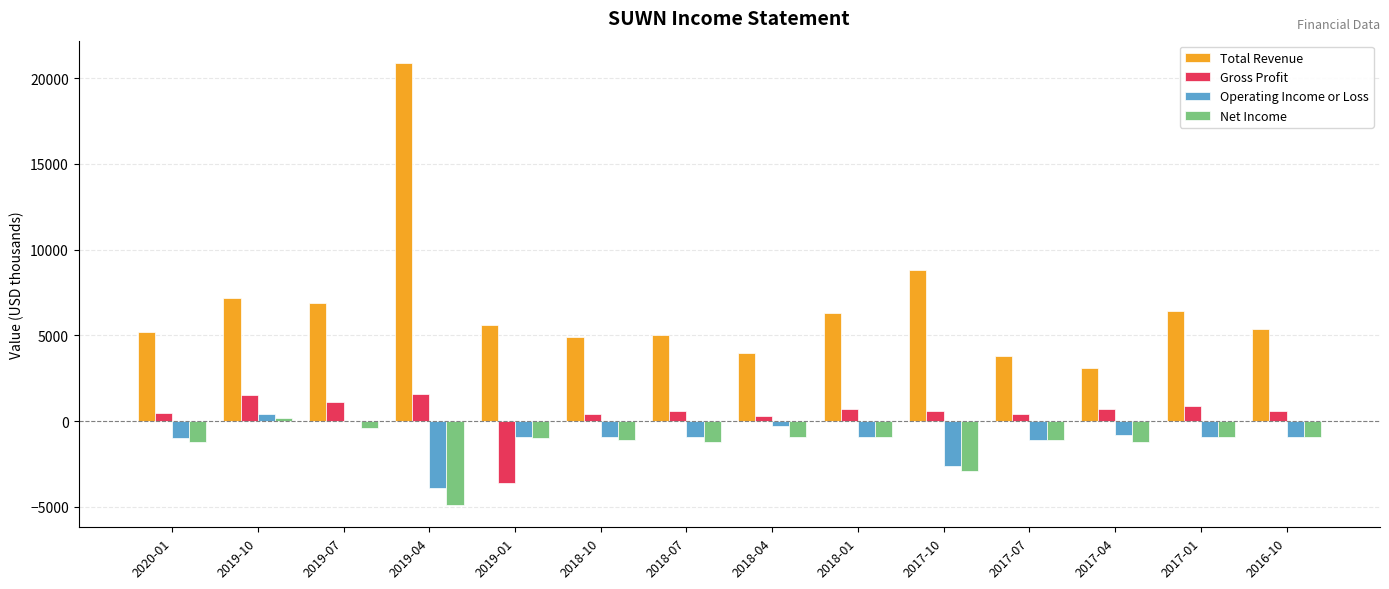

At which label does Total Revenue first exceed 5600?

2019-10